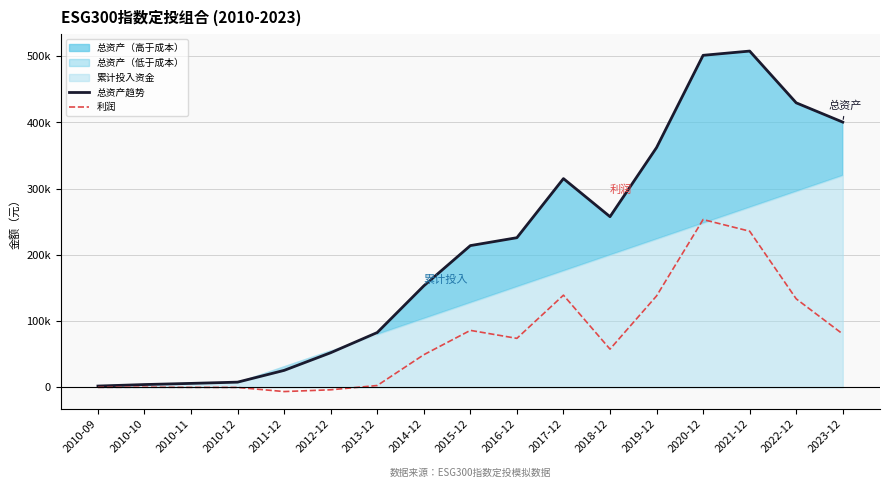

Is the value of 利润 at 2020-12 greater than the value of 总资产趋势 at 2011-12?

Yes